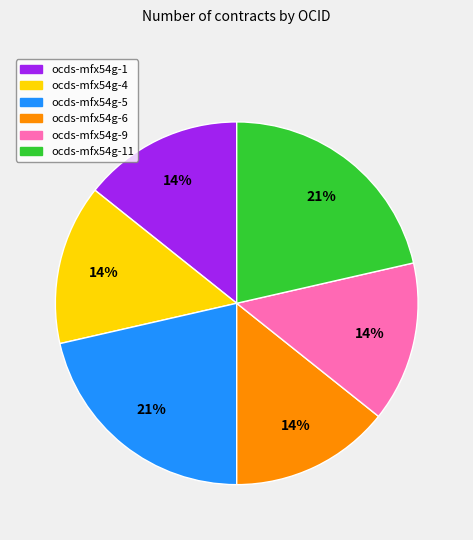

To the nearest percent, what is the average slice percentage?

17%